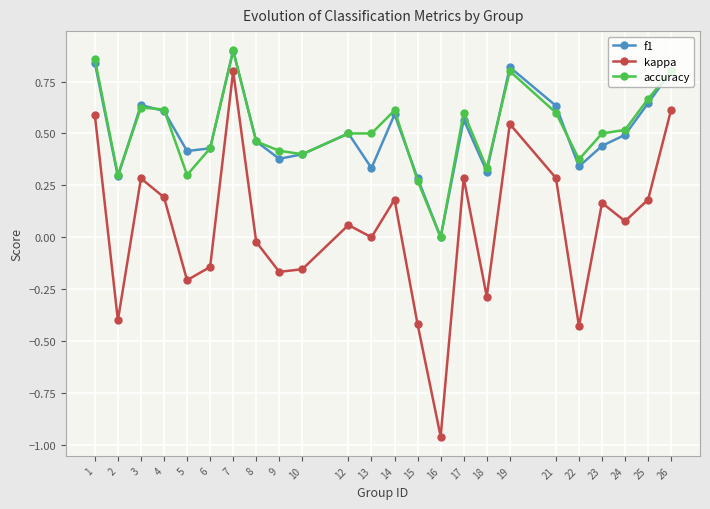

The value of accuracy at 1 is 0.9. True or false?

True